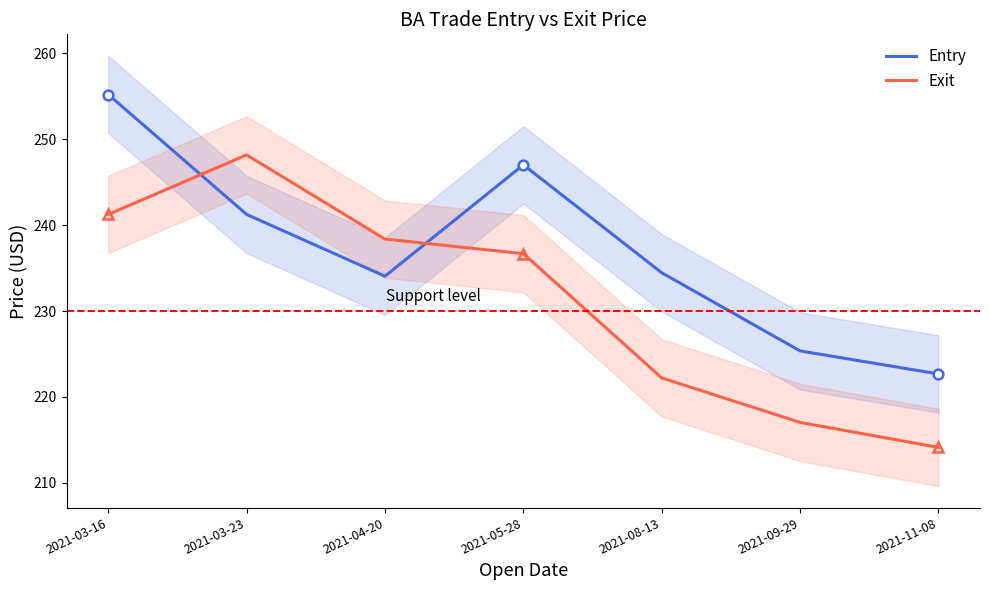

Which label corresponds to the largest value in the chart?

2021-03-16